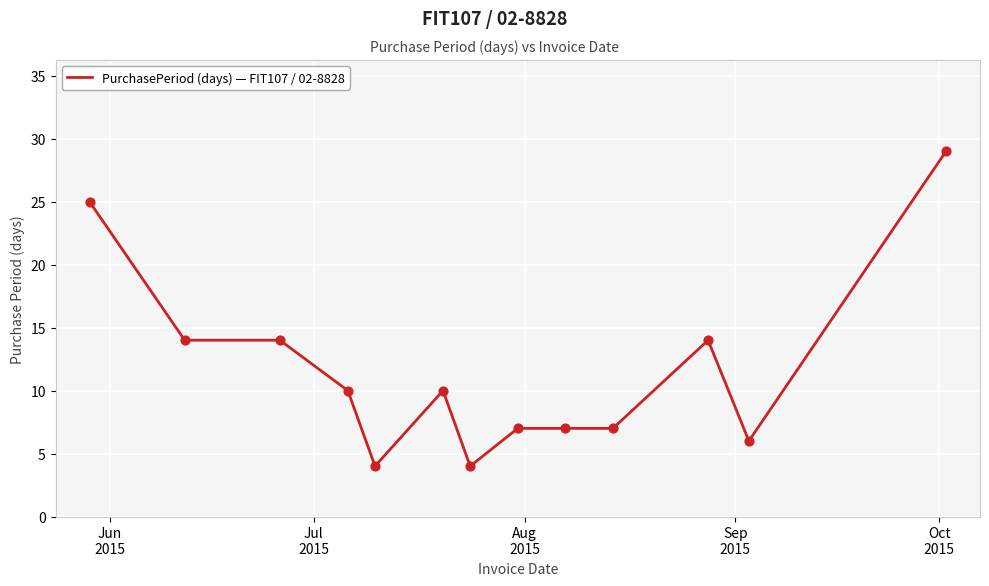

What is the difference between the maximum and minimum values?

25